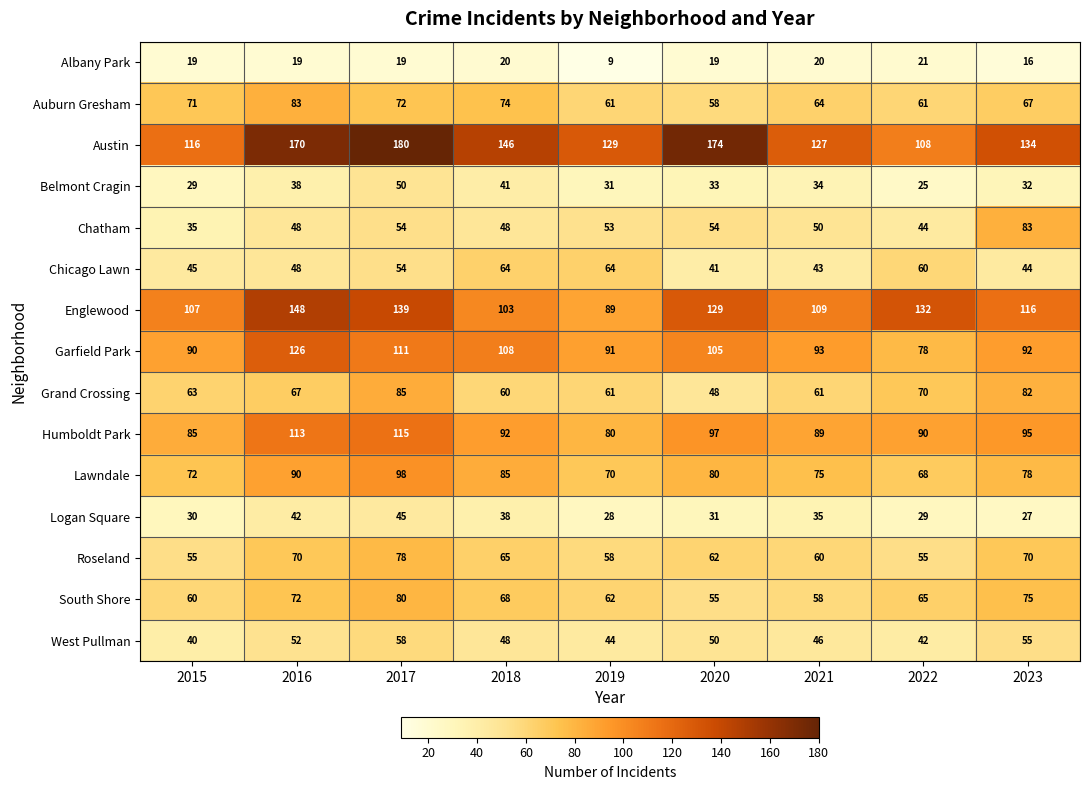

What is the maximum value shown in the chart?

180